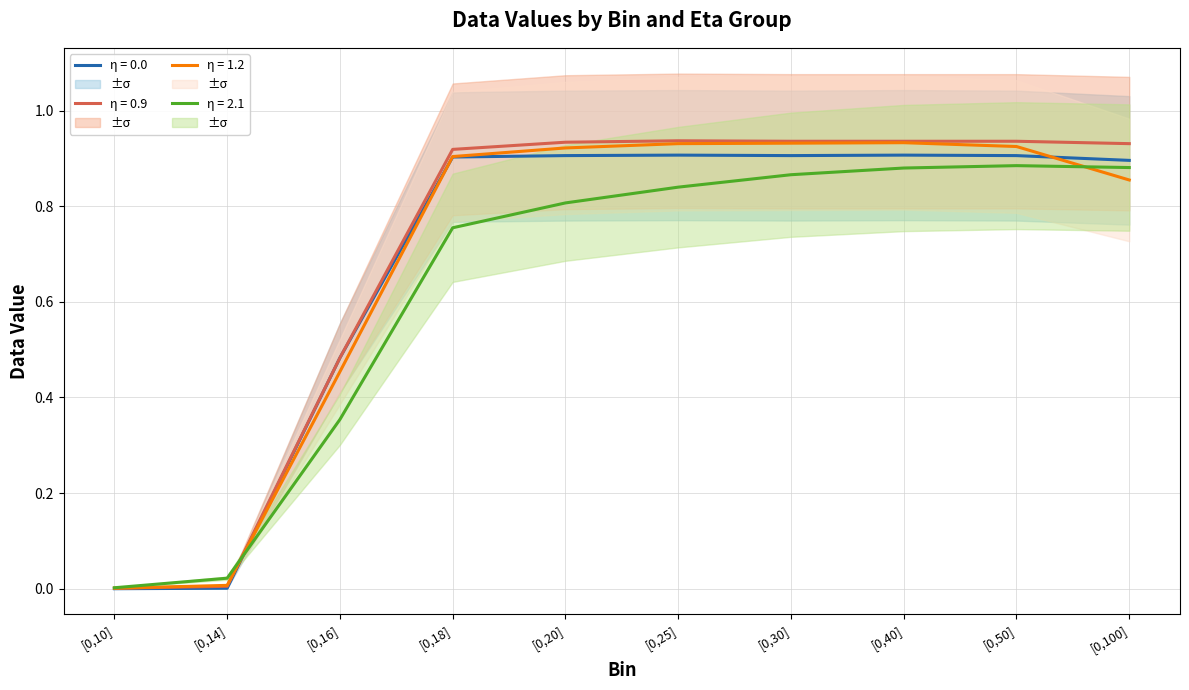

Reading left to right, what are all the values shown in this chart?

eta_0.0: 0.0	0.0	0.5	0.9	0.9	0.9	0.9	0.9	0.9	0.9
eta_0.9: 0.0	0.0	0.5	0.9	0.9	0.9	0.9	0.9	0.9	0.9
eta_1.2: 0.0	0.0	0.5	0.9	0.9	0.9	0.9	0.9	0.9	0.9
eta_2.1: 0.0	0.0	0.4	0.8	0.8	0.8	0.9	0.9	0.9	0.9